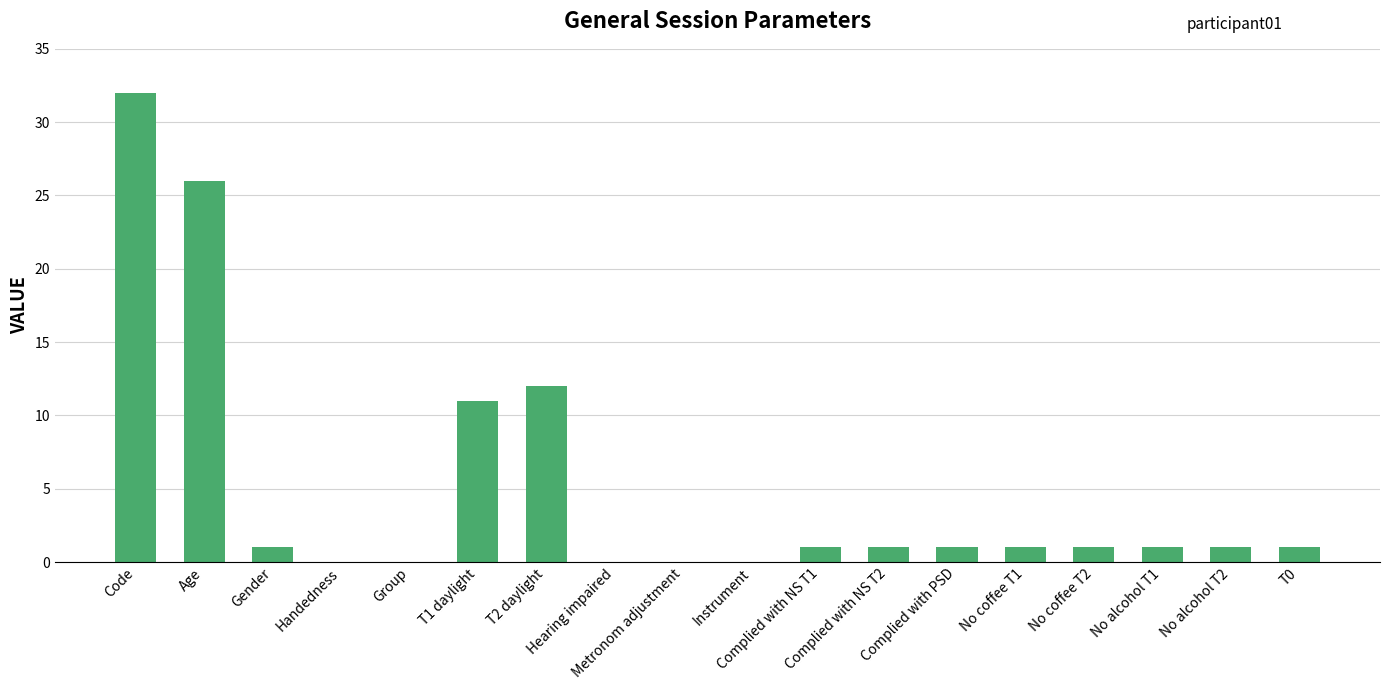

What is the change in value from T2 daylight to Complied with NS T1?

-11